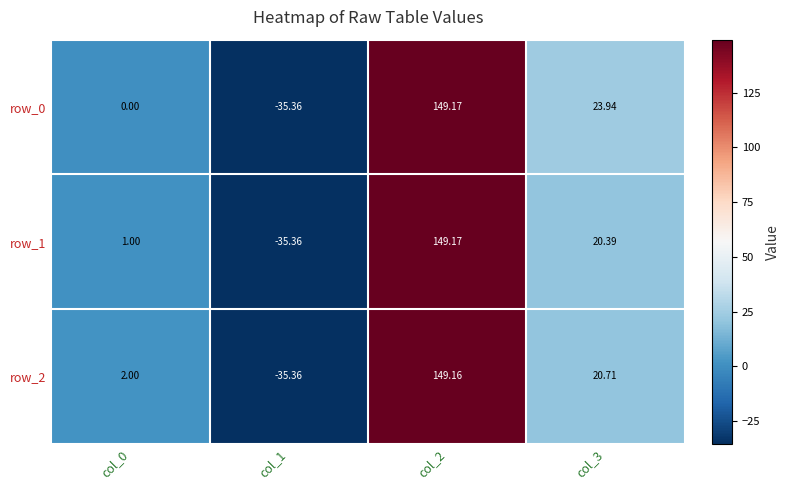

Reading left to right, transcribe all the data shown in this chart.

row_0: col_0=0.0	col_1=-35.4	col_2=149.2	col_3=23.9
row_1: col_0=1.0	col_1=-35.4	col_2=149.2	col_3=20.4
row_2: col_0=2.0	col_1=-35.4	col_2=149.2	col_3=20.7